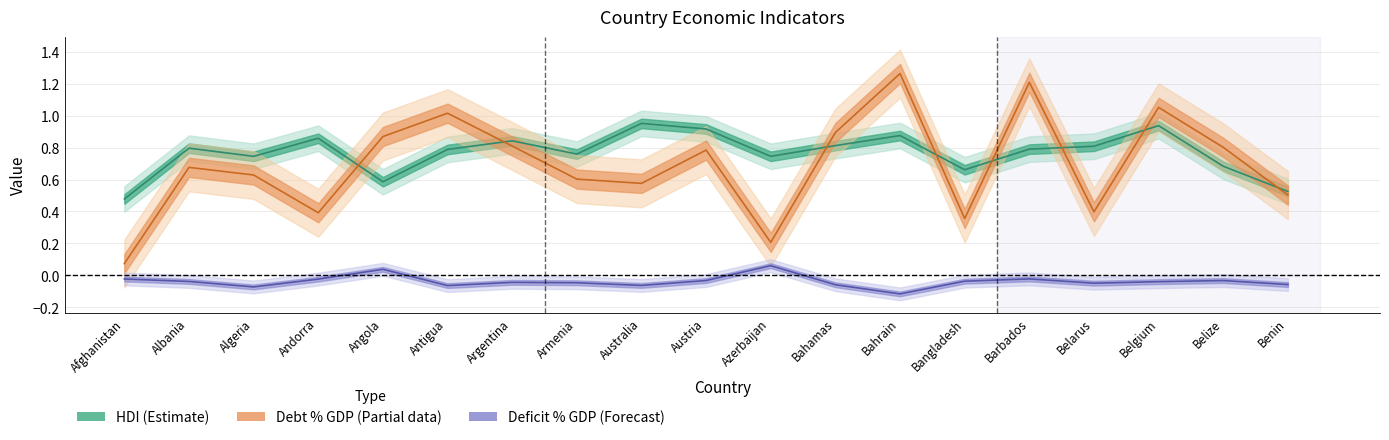

At which category is the sum across all series the highest?

Bahrain